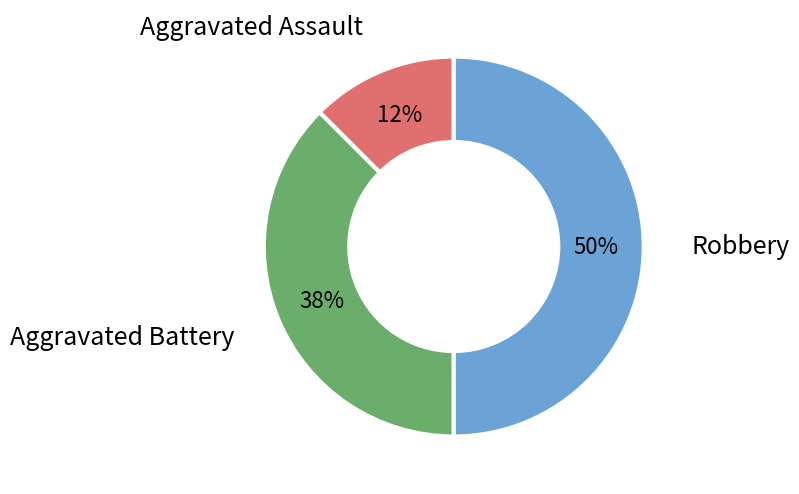

What percentage is the Robbery slice, to the nearest percent?

50%